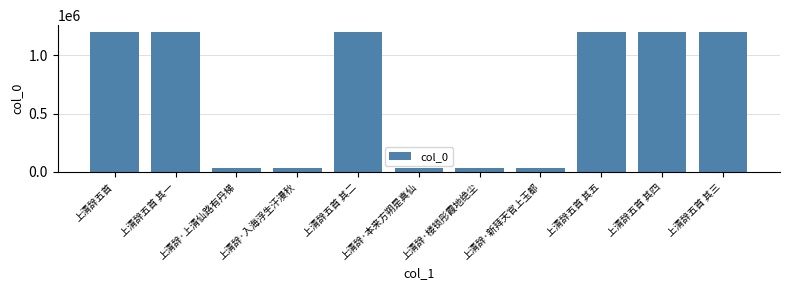

Does the chart contain any negative values?

No